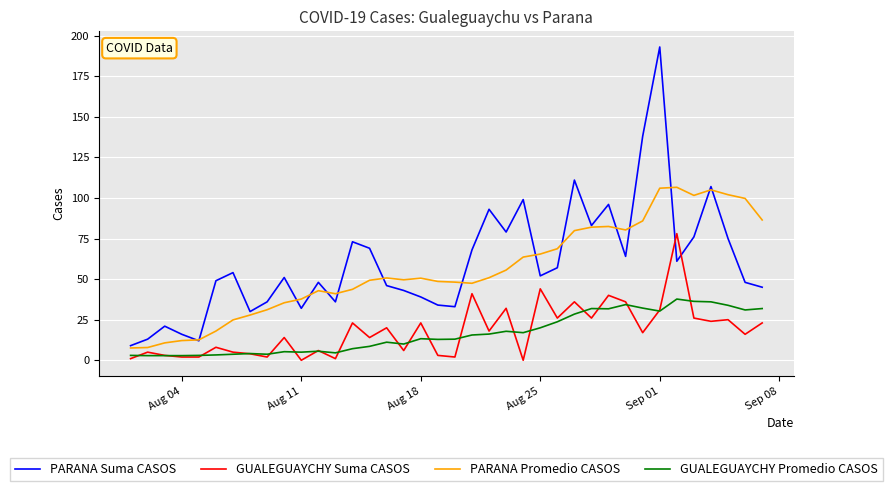

True or false: GUALEGUAYCHY Promedio CASOS and PARANA Suma CASOS cross at least once.

False